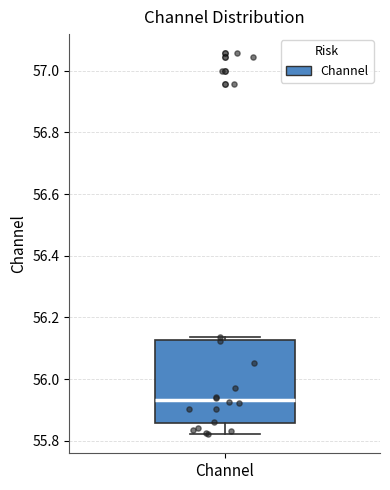

Where does the median line of the box for Channel sit on the y-axis? The values are not printed on the chart, so give them approximately, as read against the axis.

55.94